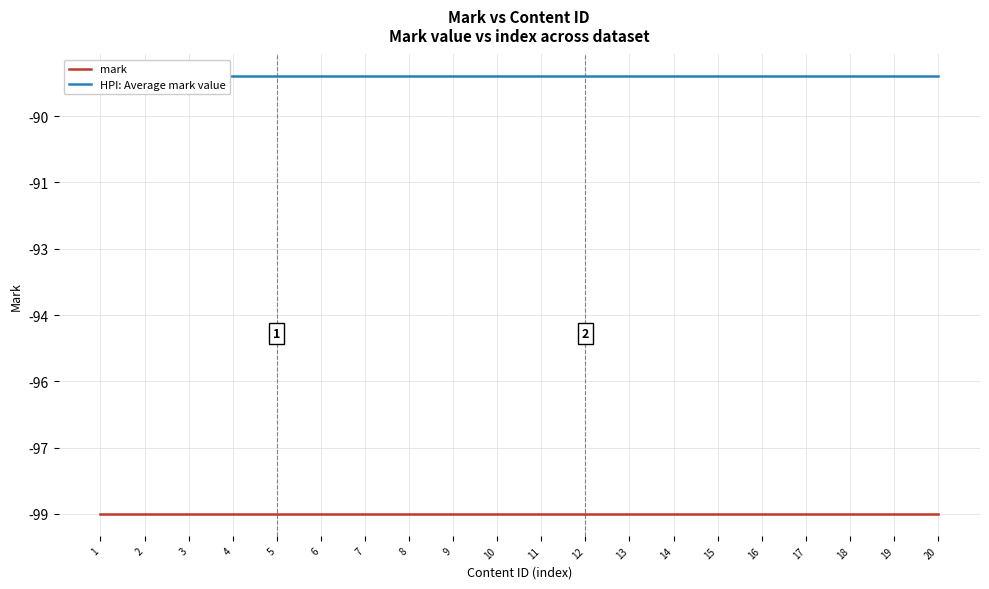

Rank the series by their average value, from lowest to highest.

mark, HPI: Average mark value